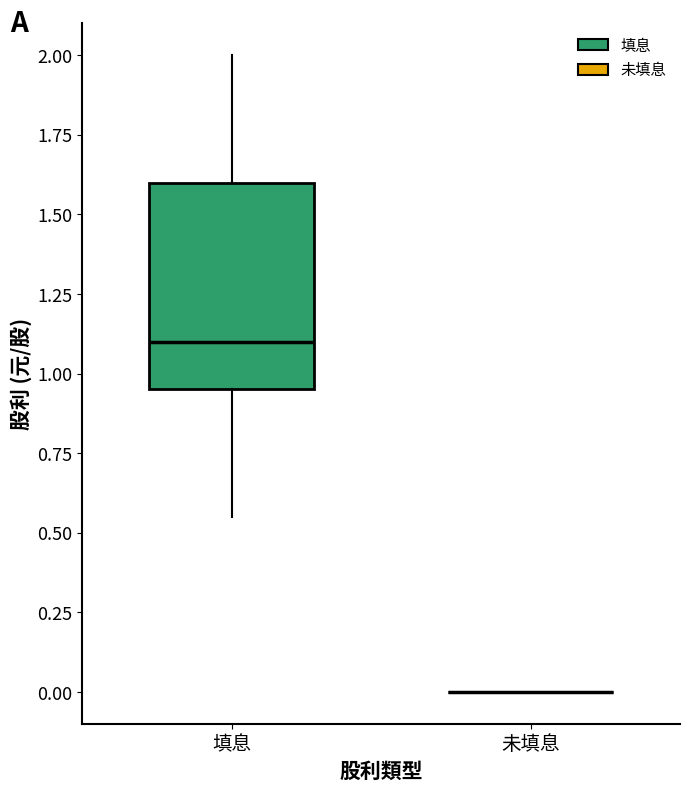

Comparing the boxes themselves (not the whiskers), which one is the tallest?

填息